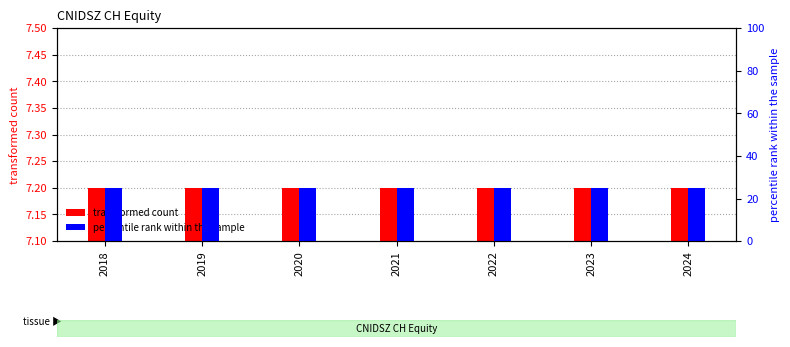

At which category is the sum across all series the highest?

2018